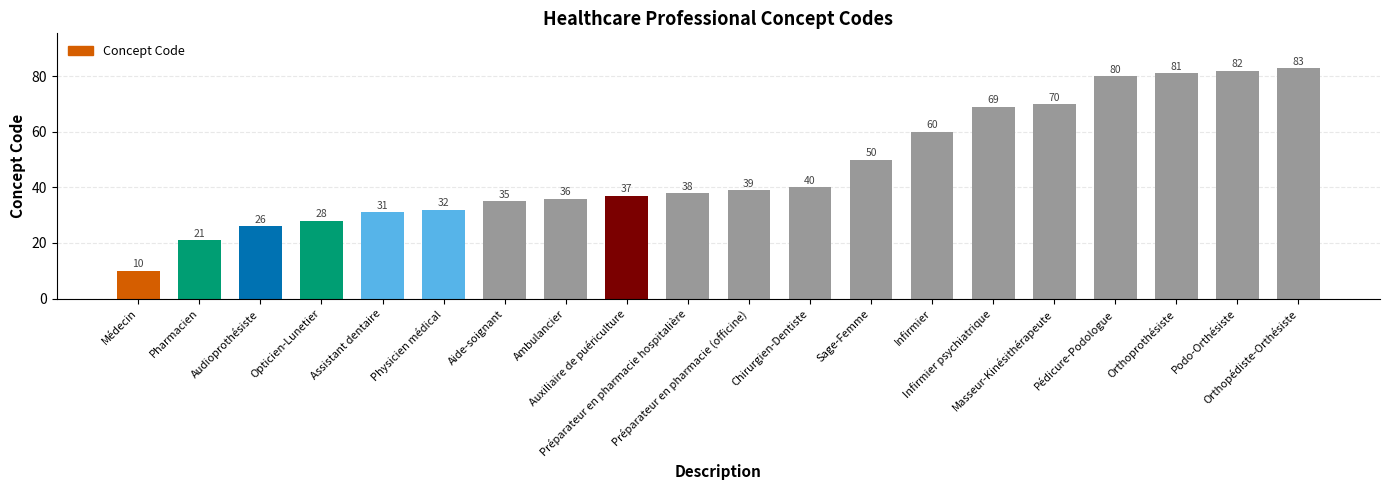

Which category has the lowest value across all series?

Médecin